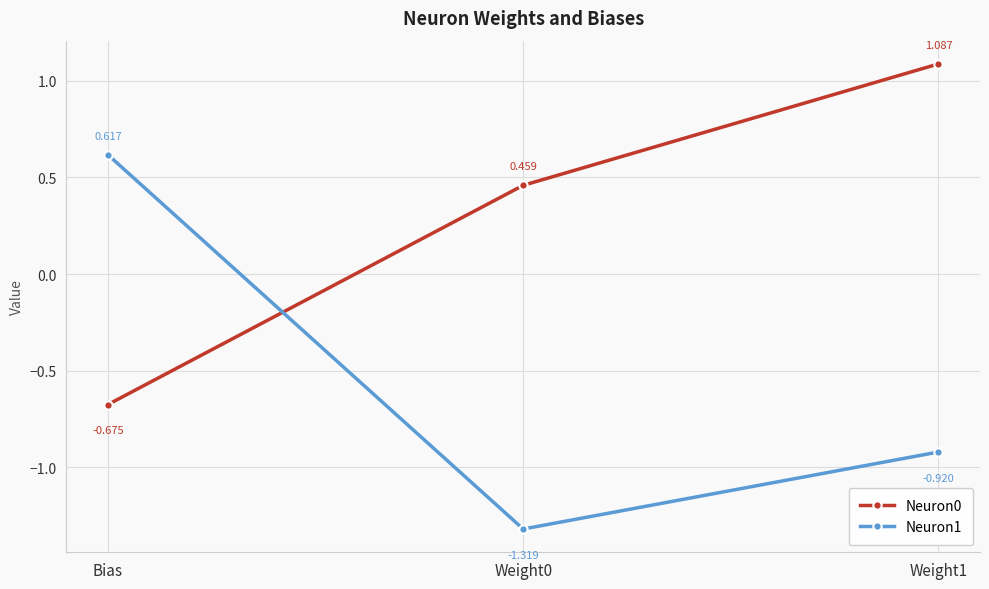

How many values in the Neuron1 series exceed 0?

1